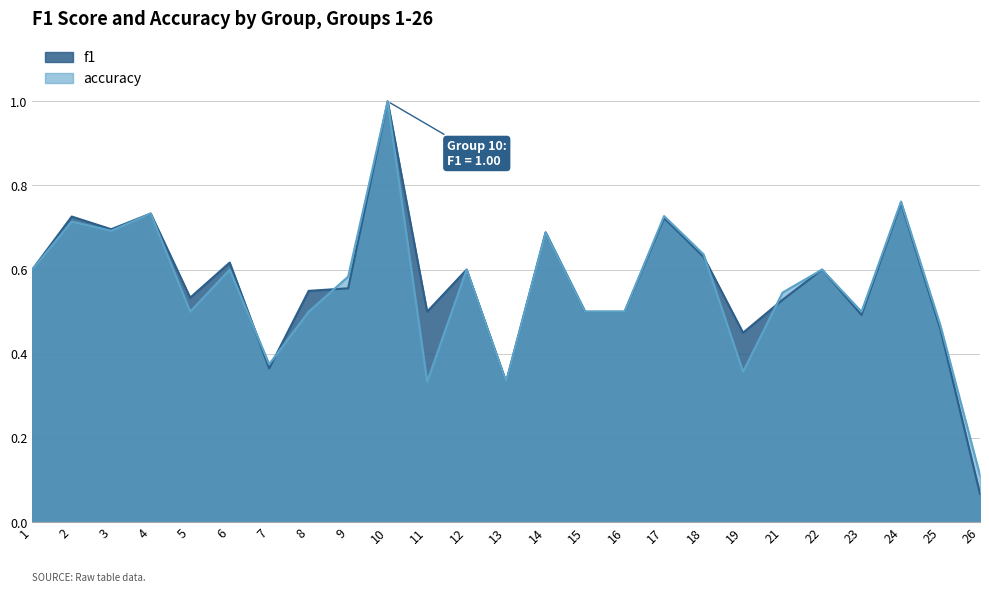

Where is accuracy nearest to the value 0?

26